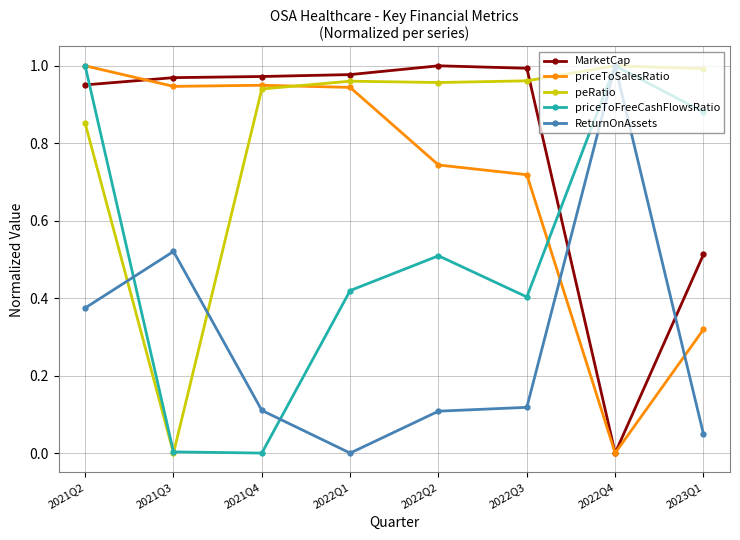

Between 2022Q1 and 2022Q4, which series saw the biggest shift?

ReturnOnAssets